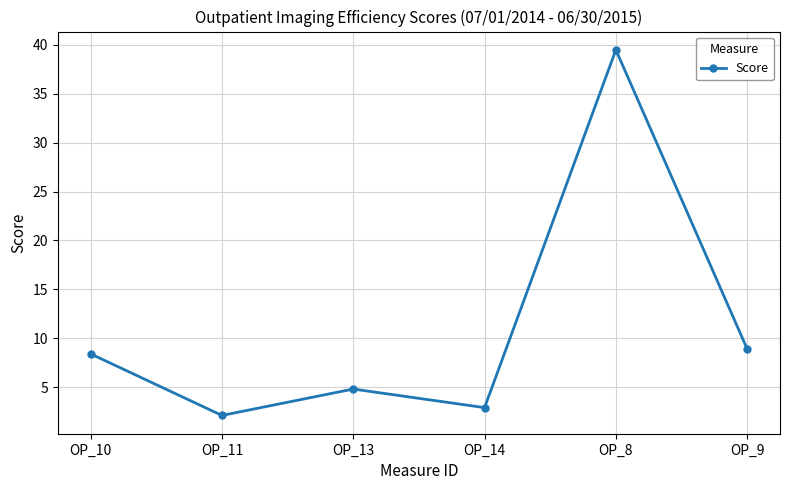

Where does the data first go above 8?

OP_10